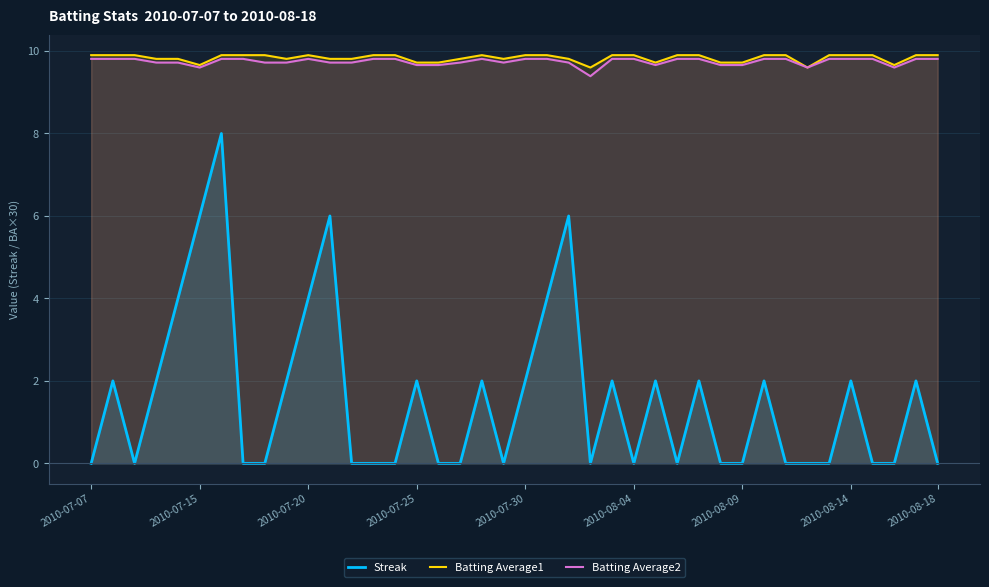

True or false: Streak has more than 2 points higher than both neighbors.

True